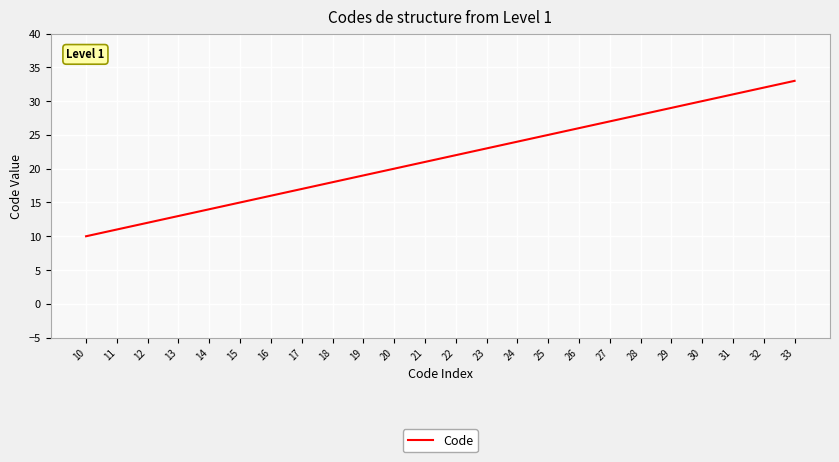

What is the smallest value displayed?

10